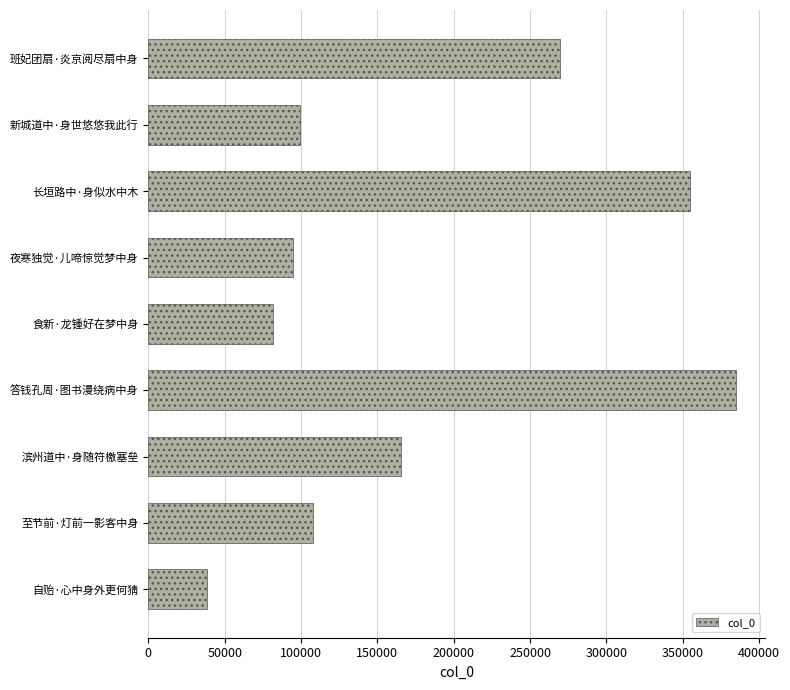

Are the bars horizontal?

Yes